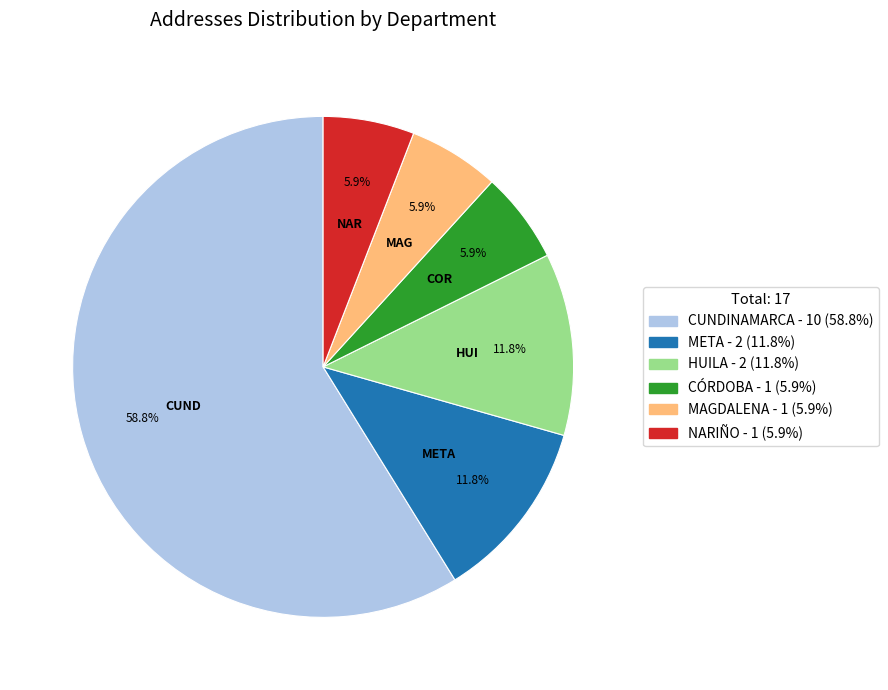

Does any single category account for the majority?

Yes